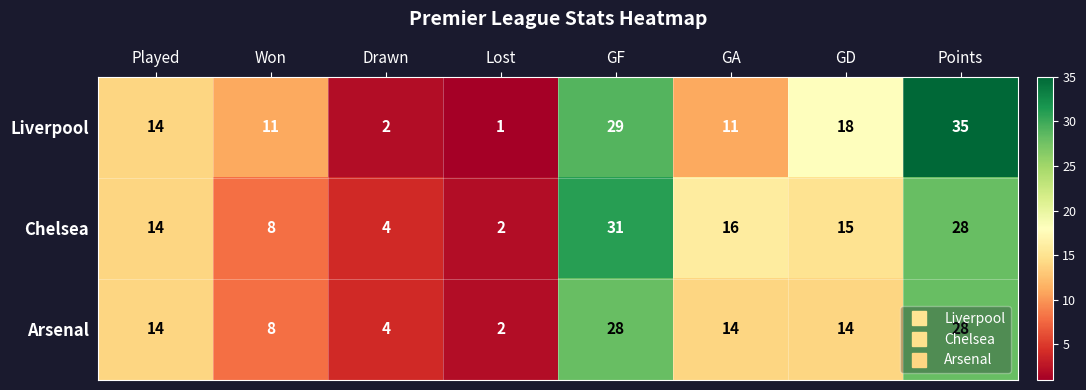

List the labels in order of Chelsea value, smallest first.

Lost, Drawn, Won, Played, GD, GA, Points, GF